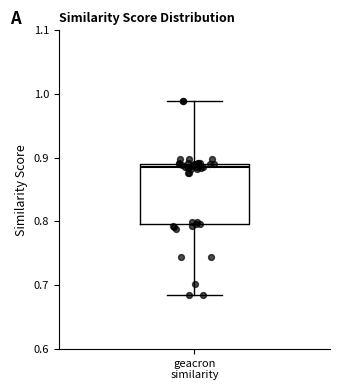

Transcribe this box plot: give where the median line is, the range the box spans, and where the two whiskers end, as read against the y-axis. The values are not printed on the chart, so give them approximately, as read against the axis.

median 0.88, box 0.80 to 0.89, whiskers 0.68 to 0.99